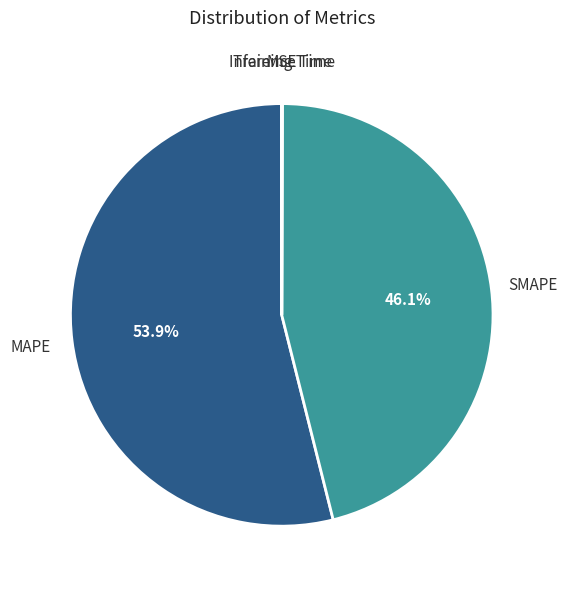

What is the largest slice in the pie chart?

MAPE